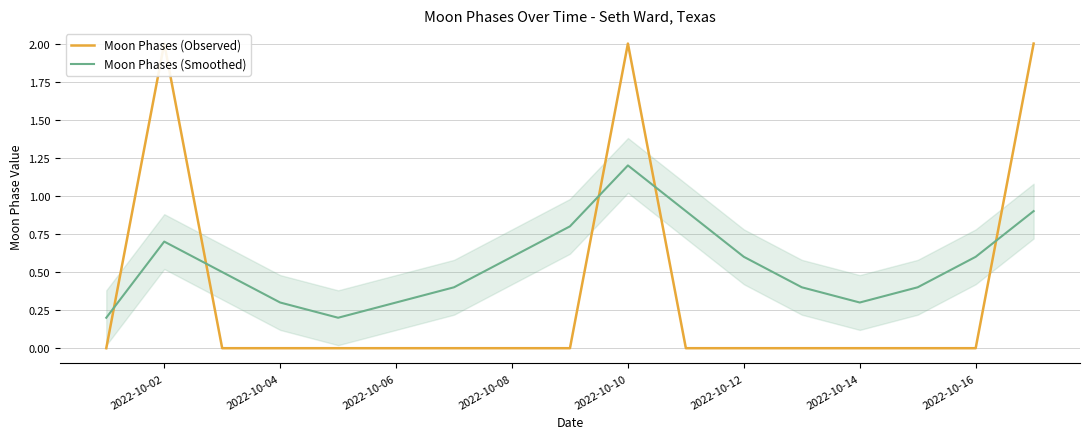

List the series in order of their peak value, lowest first.

Moon Phases (Smoothed), Moon Phases (Observed)